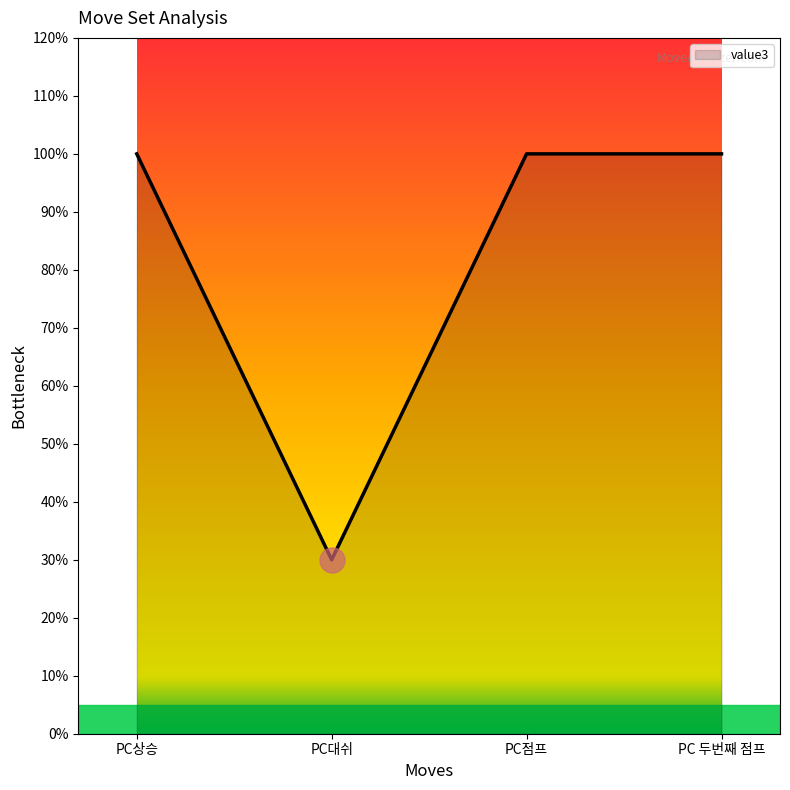

What is the value of the 1st point from the left?

1.0